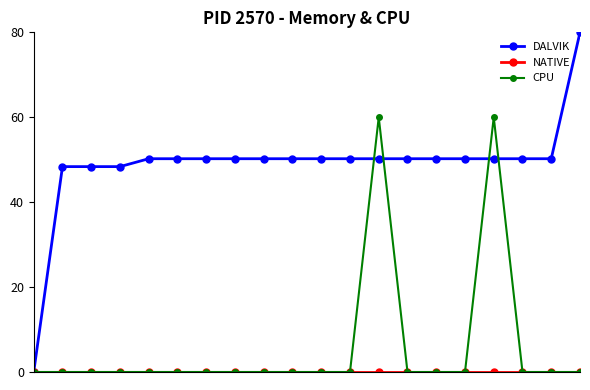

How many series are shown in this chart?

3